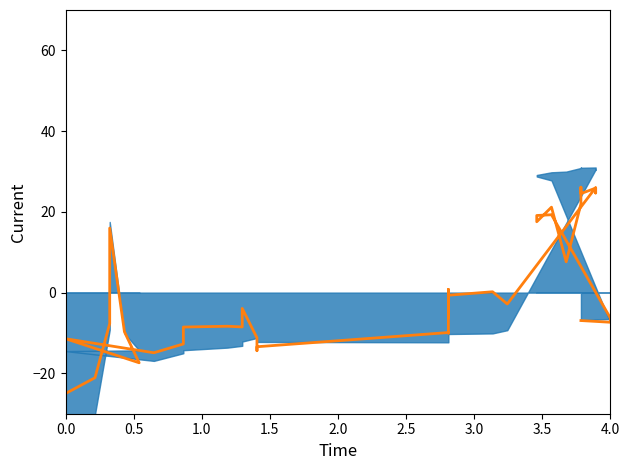

How many values exceed -6?

18